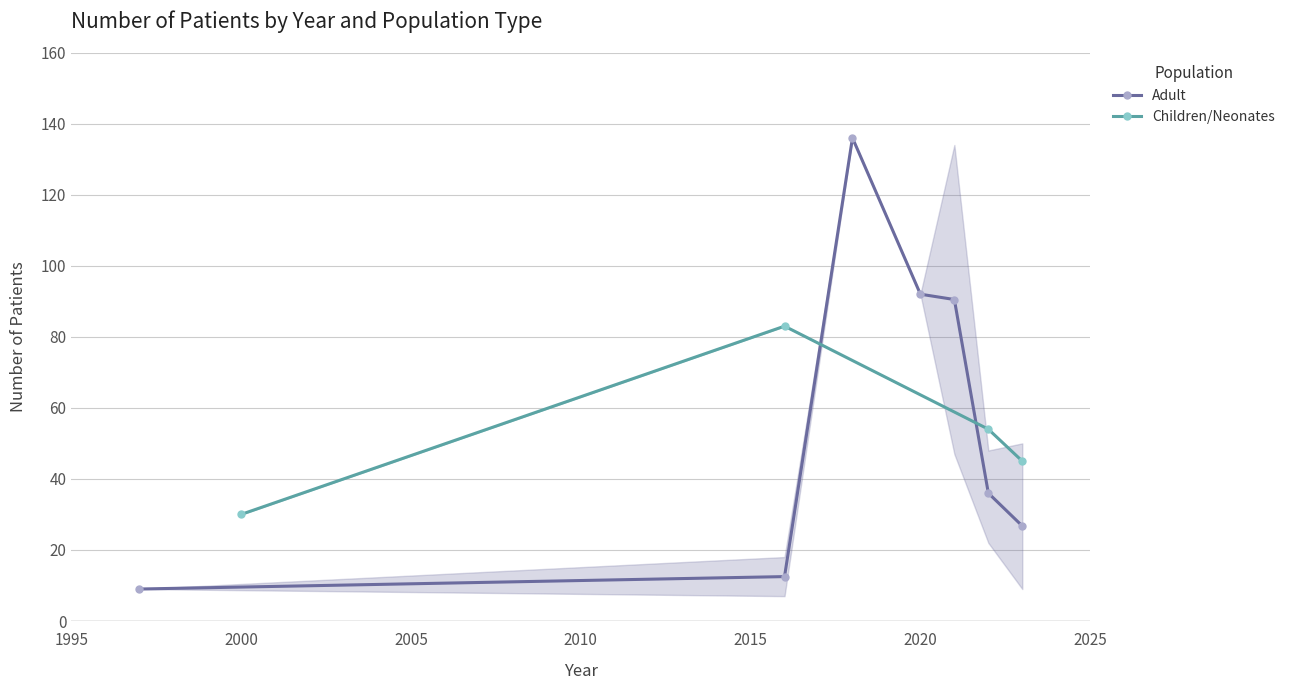

Count the values in the range 45 to 83.

3